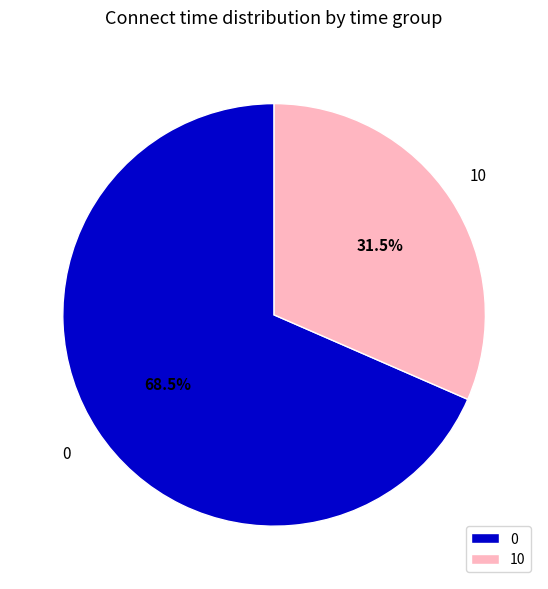

To the nearest percent, what is the average slice percentage?

50%